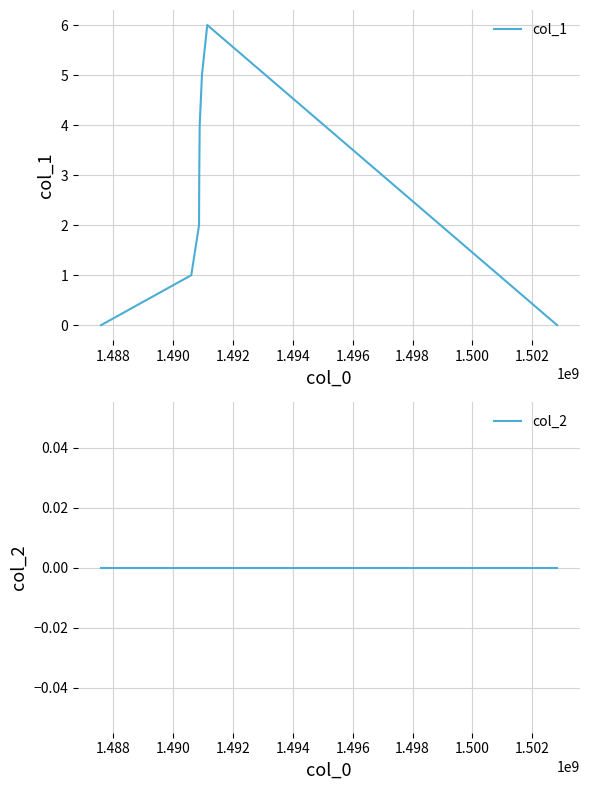

True or false: col_1 and col_2 intersect in this chart.

False